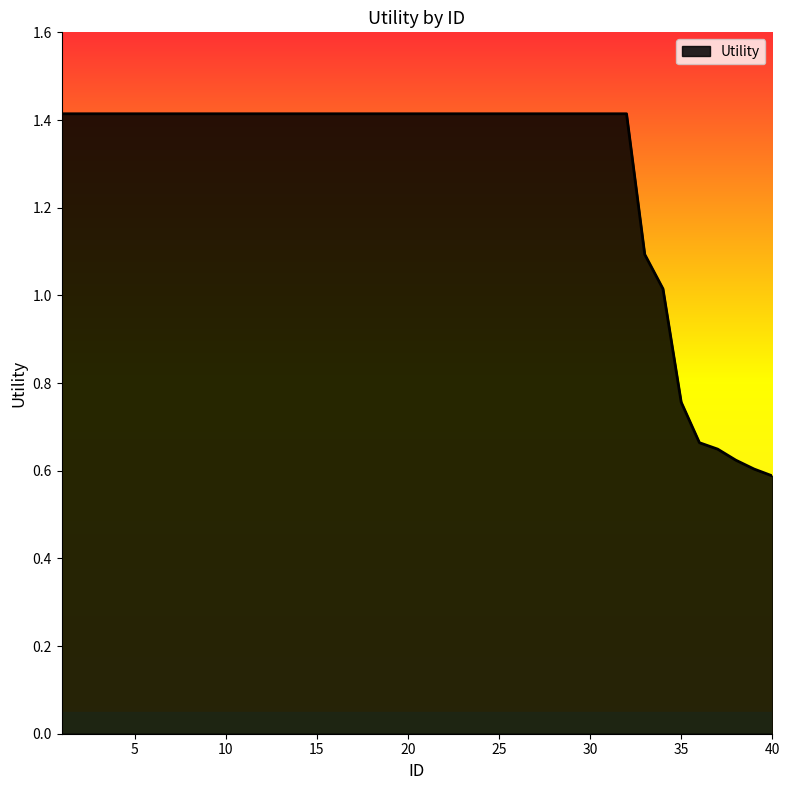

What is the greatest value displayed?

1.4